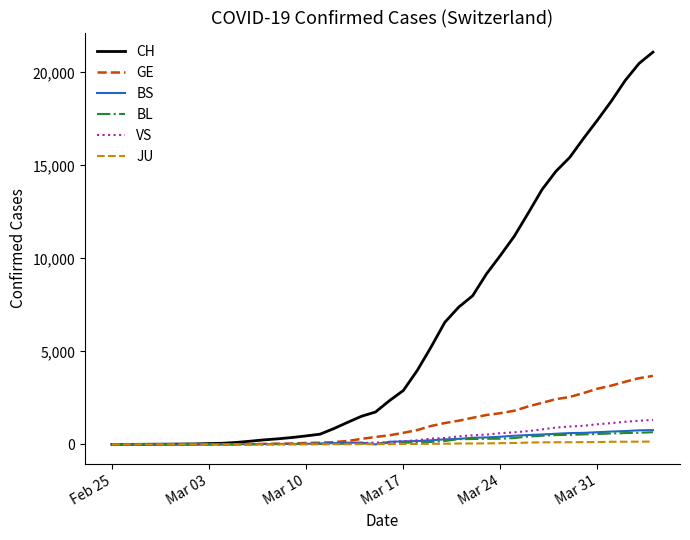

What is the maximum value shown in the chart?

21088